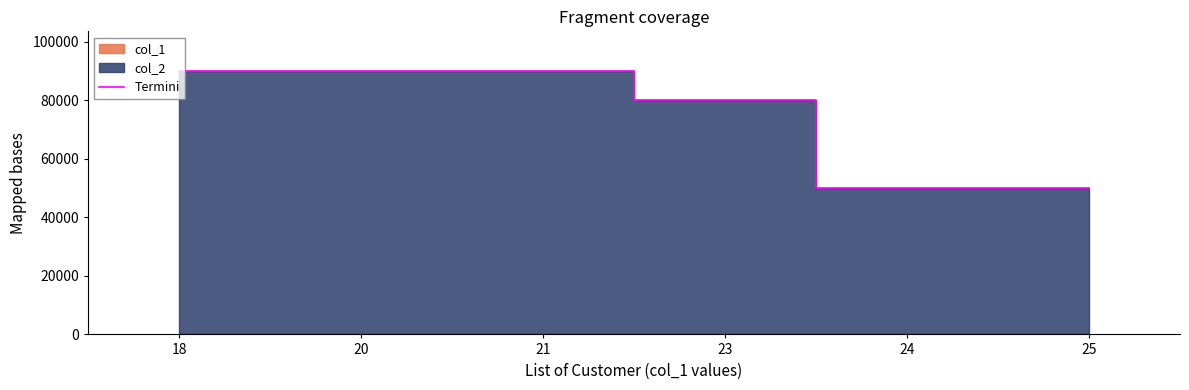

Rank the categories by value from highest to lowest.

21, 20, 18, 23, 25, 24